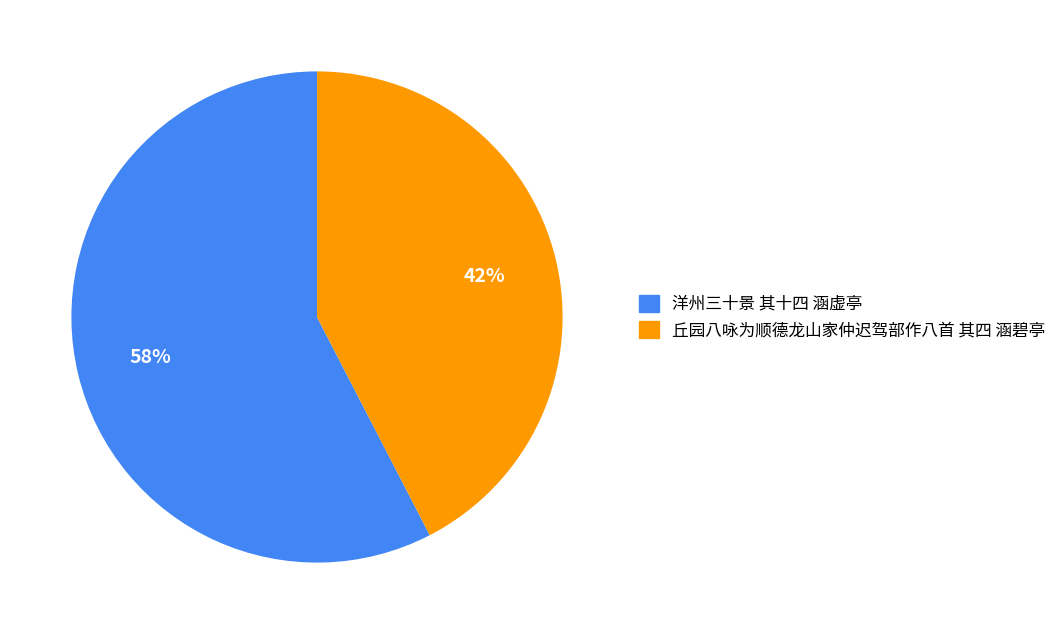

To the nearest percent, what percentage of the pie is 丘园八咏为顺德龙山家仲迟驾部作八首 其四 涵碧亭?

42%